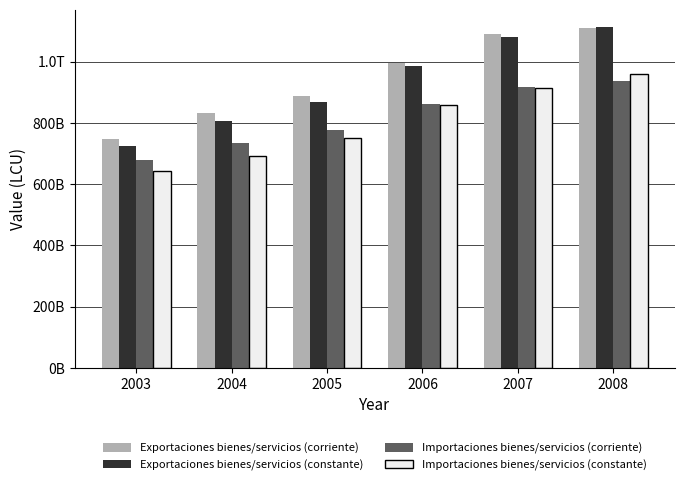

Rank the categories by Importaciones bienes/servicios (corriente) value from highest to lowest.

2008, 2007, 2006, 2005, 2004, 2003